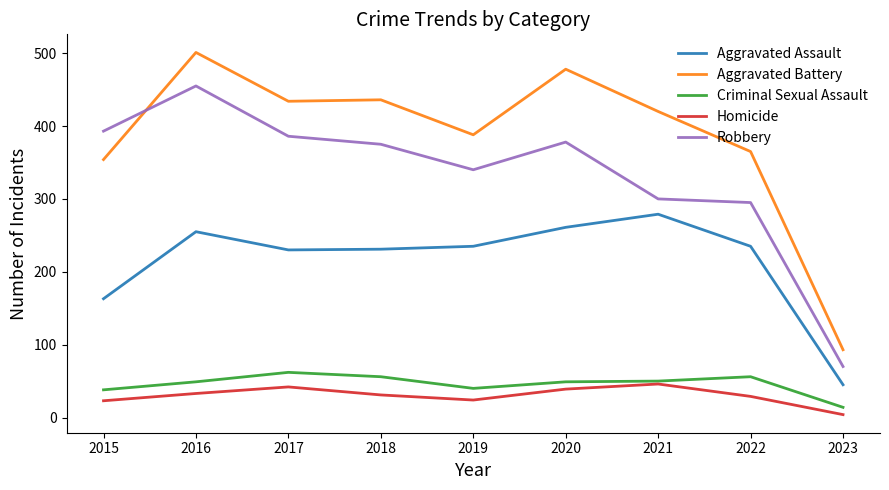

What is the approximate value of Homicide at 2017?

42